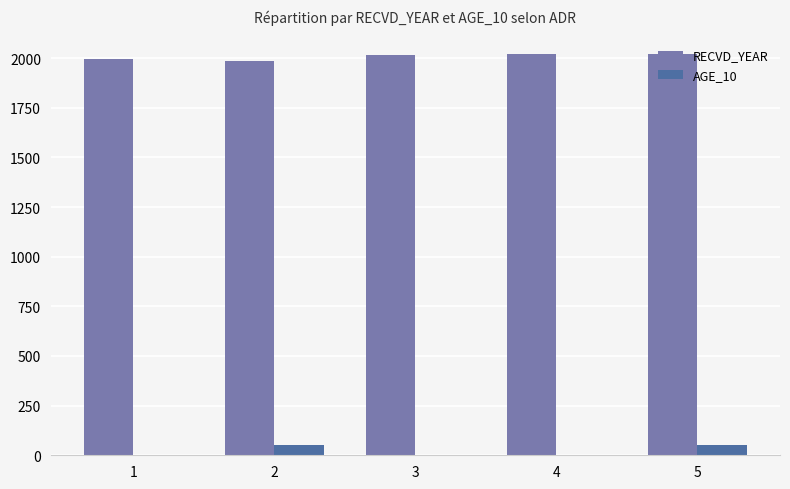

The value of AGE_10 at 4 is 0. True or false?

True